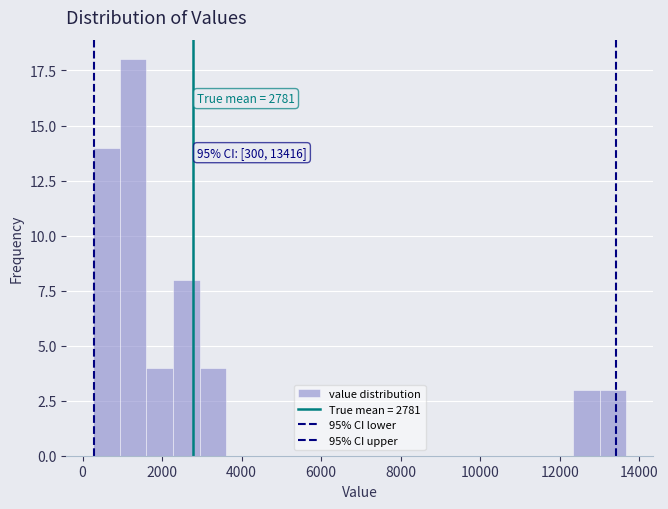

Around what value on the x-axis is the tallest bar? Give the approximate position of its centre, as read against the axis.

1200